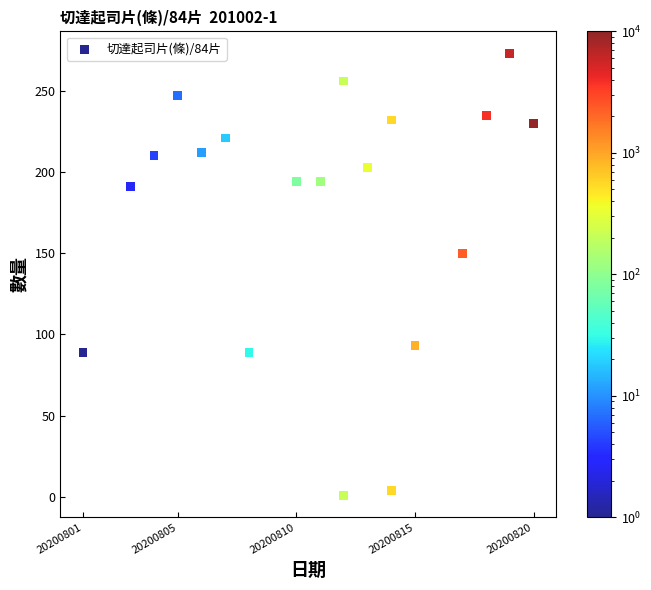

What Y value in the scatter plot is closest to 137?

150